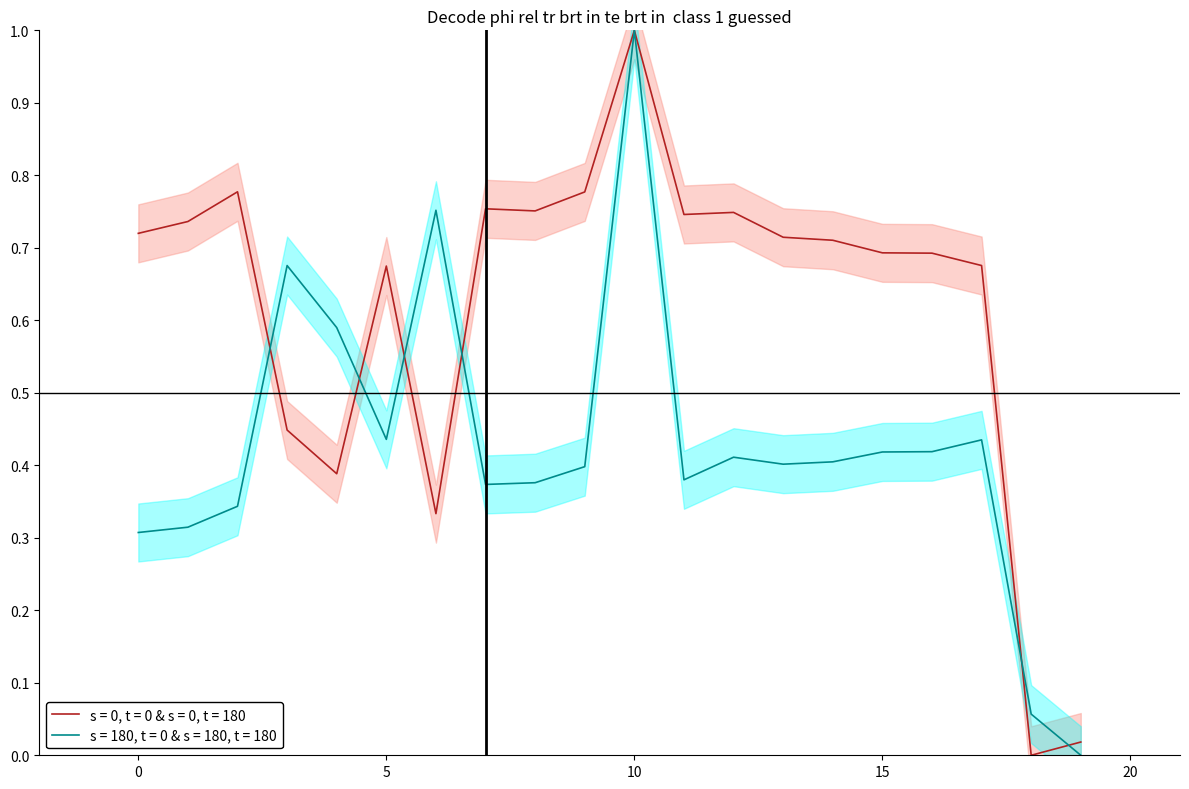

Read the x value at 4.

0.4